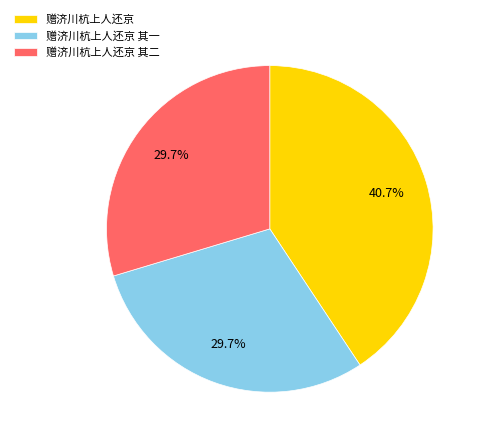

Approximately how many times larger is the value at 赠济川杭上人还京 其一 compared to 赠济川杭上人还京 其二?

1.0